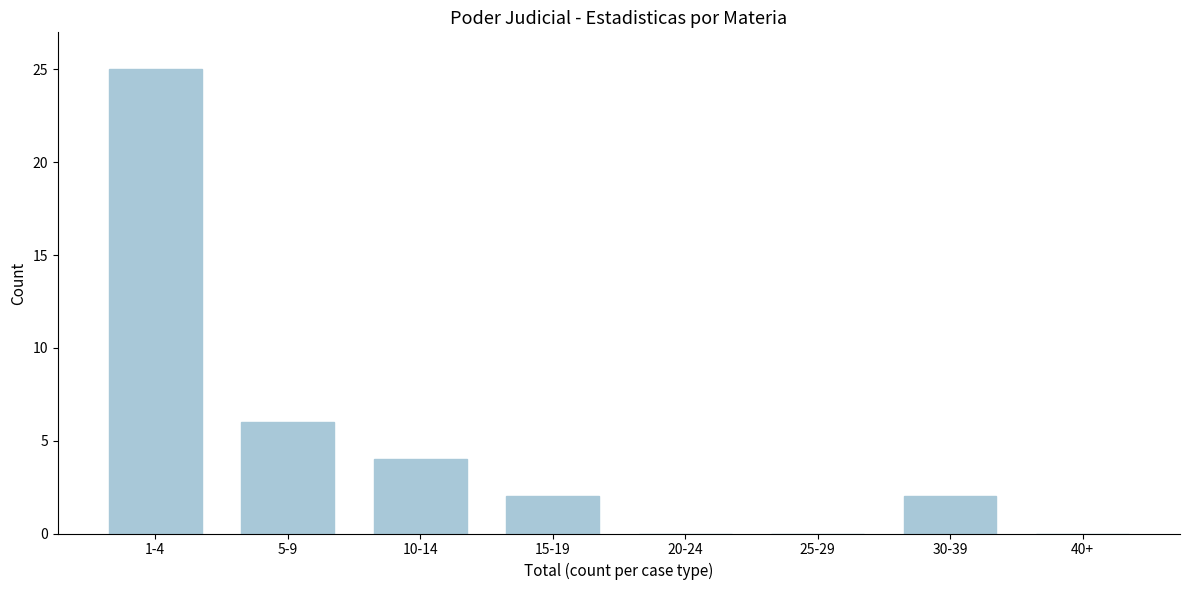

Reading left to right, extract all data points from this chart.

1-4=25	5-9=6	10-14=4	15-19=2	20-24=0	25-29=0	30-39=2	40+=0